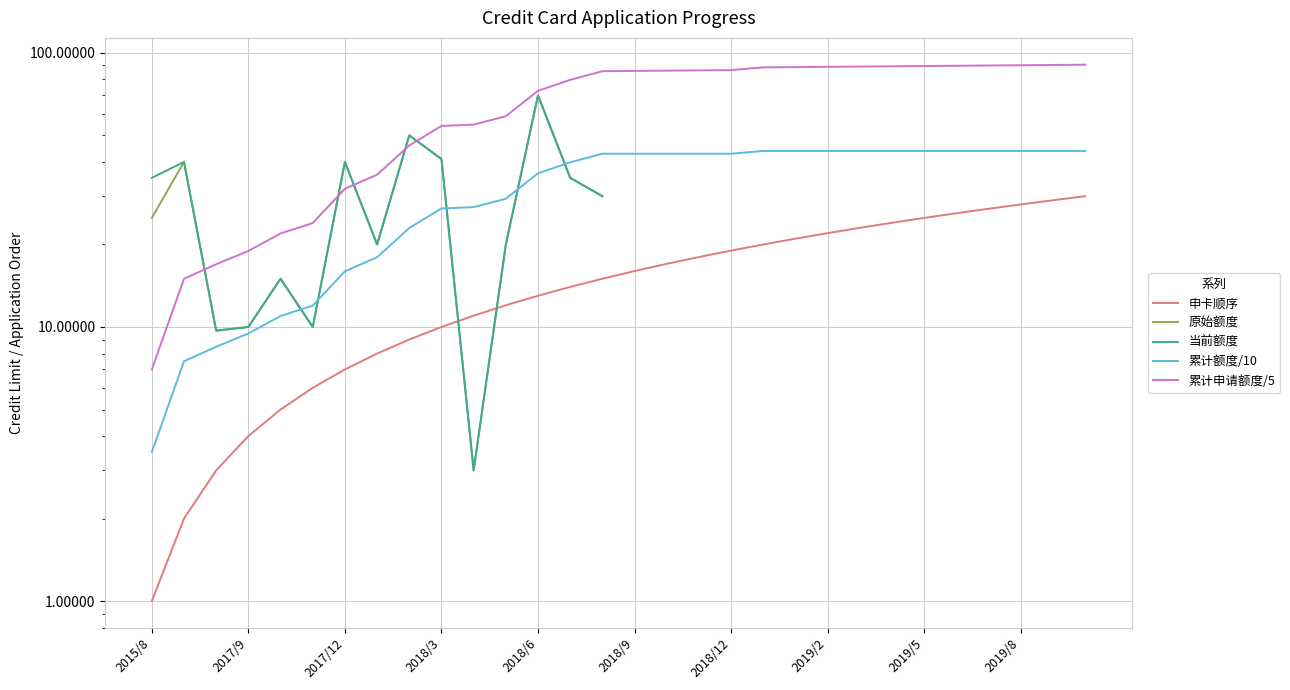

What are all the series names shown in the legend?

申卡顺序, 原始额度, 当前额度, 累计额度/10, 累计申请额度/5